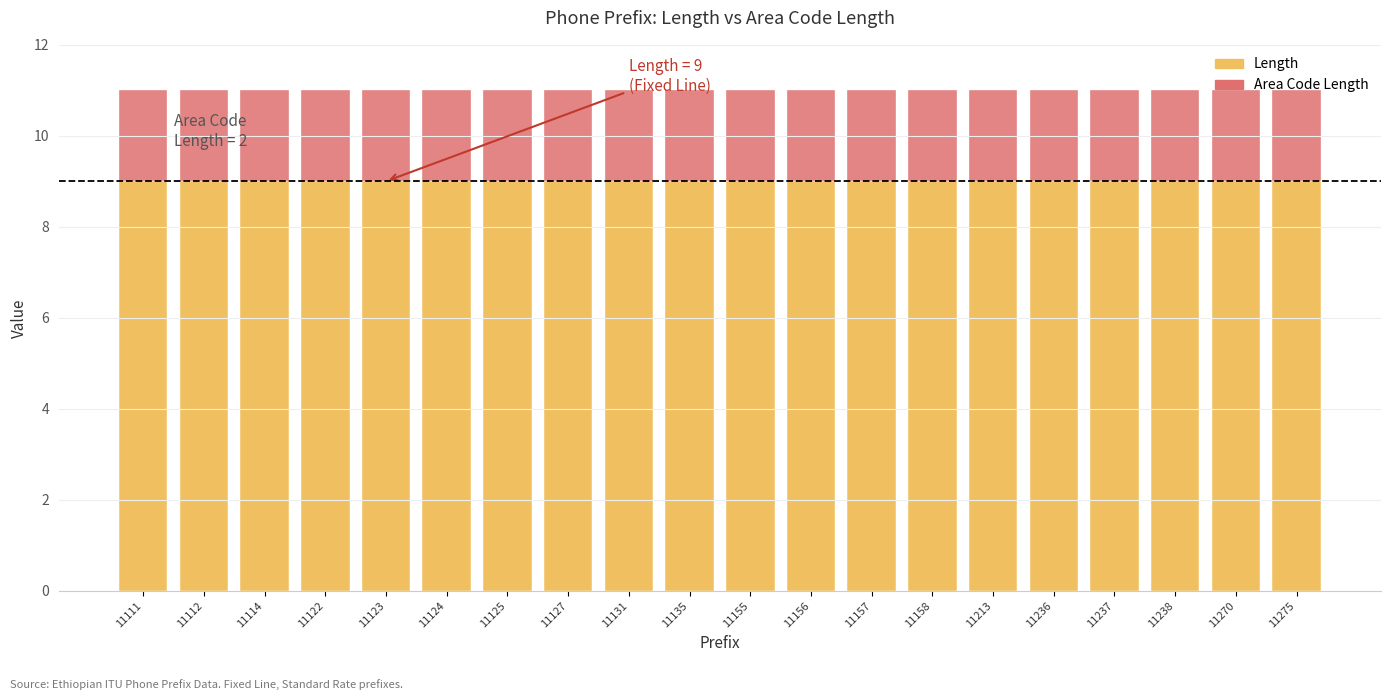

Reading left to right, extract all data points from this chart.

Length: 9	9	9	9	9	9	9	9	9	9	9	9	9	9	9	9	9	9	9	9
Area Code Length: 2	2	2	2	2	2	2	2	2	2	2	2	2	2	2	2	2	2	2	2